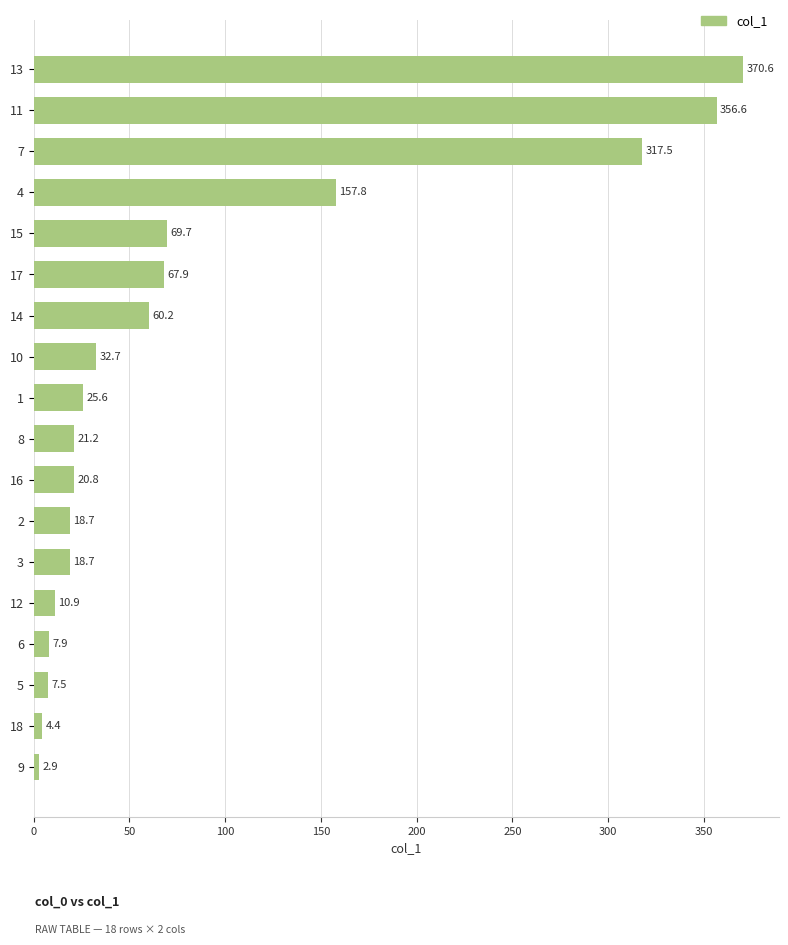

Count the number of data series in this chart.

1